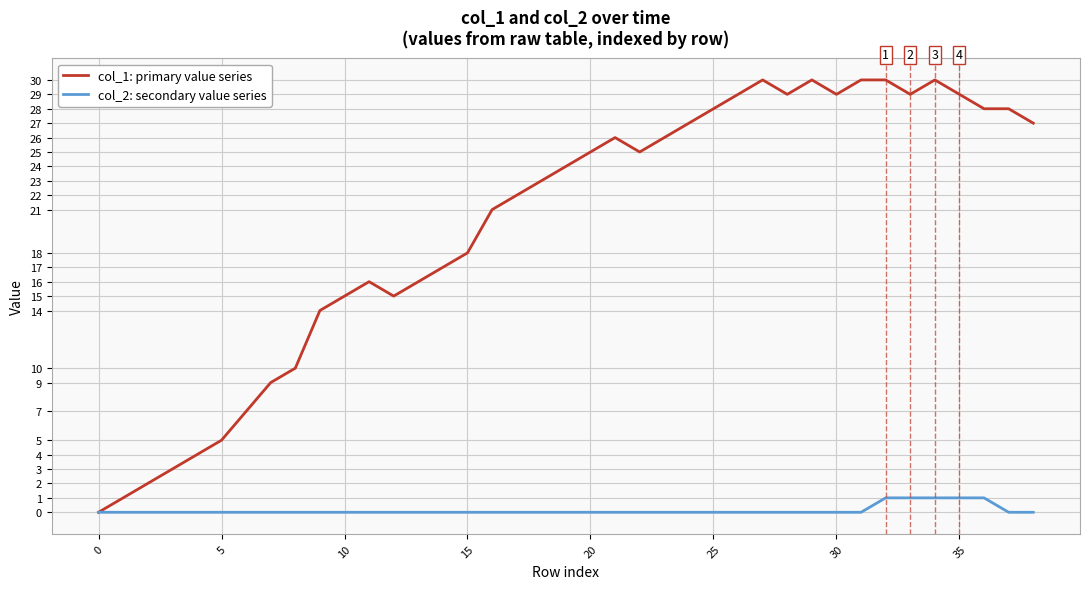

How many series are shown in this chart?

2